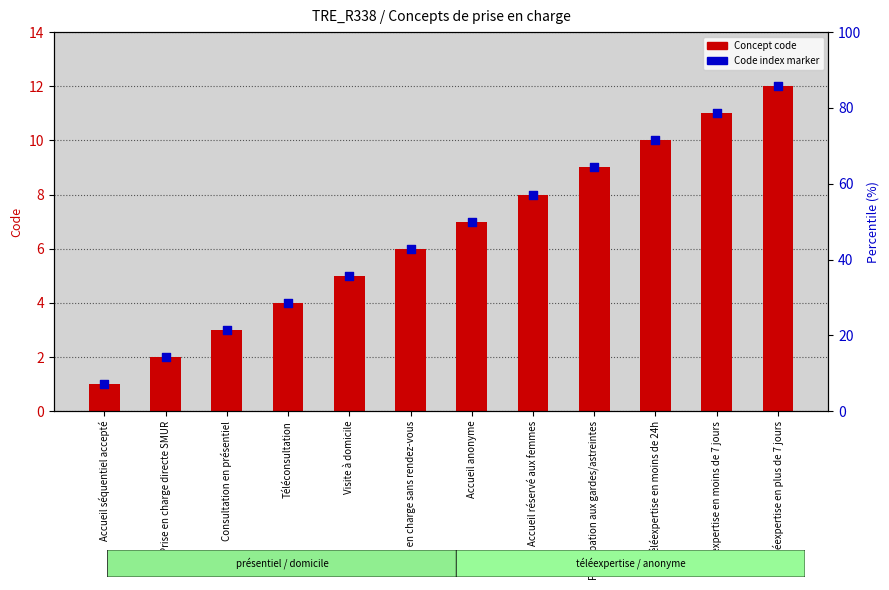

Which series reaches the maximum Y coordinate?

Concept code